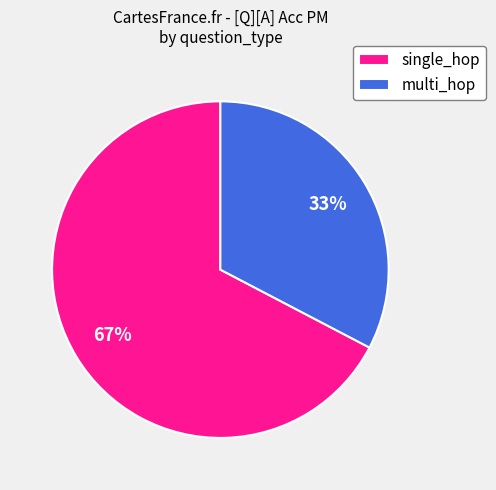

Is it true that single_hop is 67% of the pie?

True